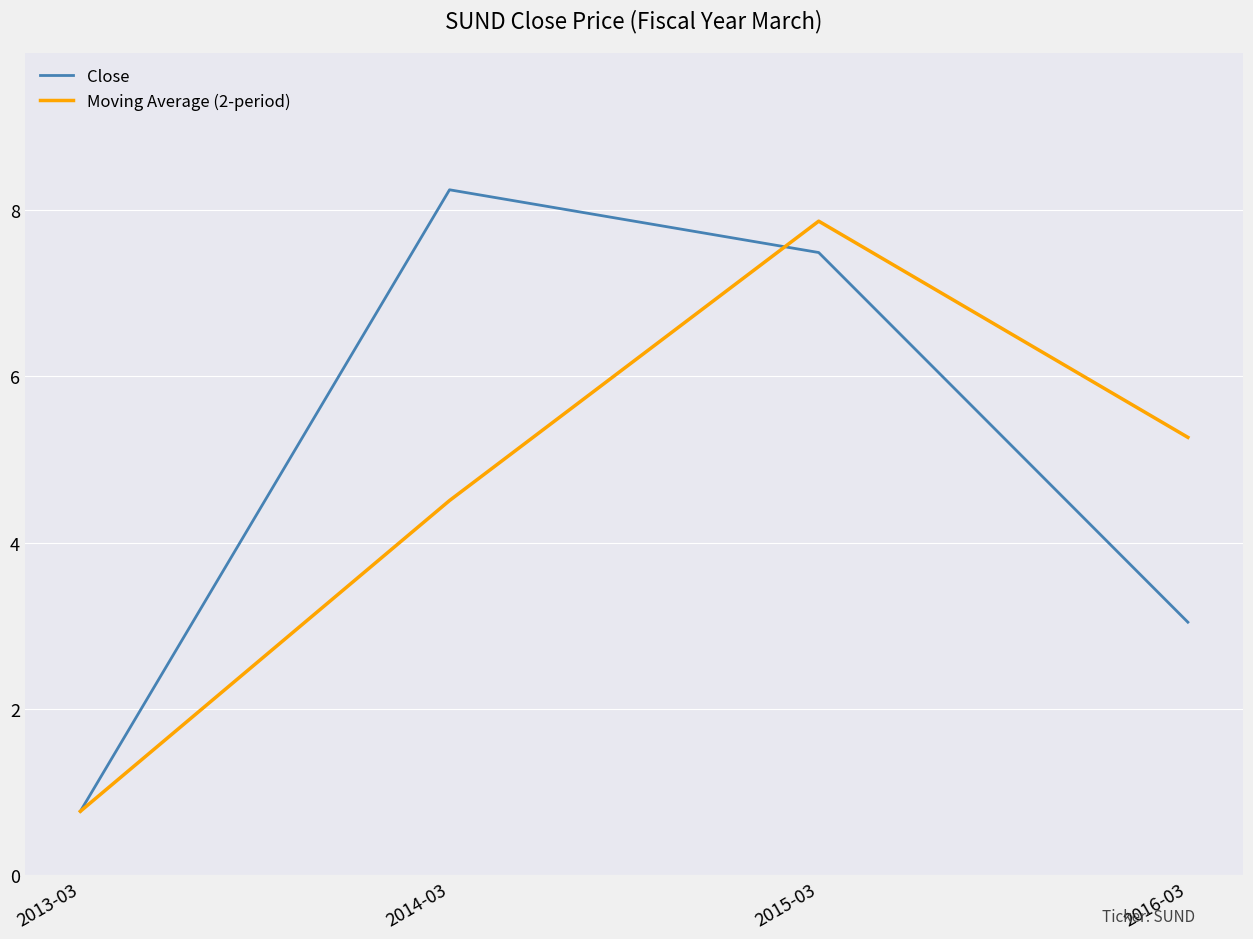

True or false: Moving Average (2-period) has more than 1 points higher than both neighbors.

False